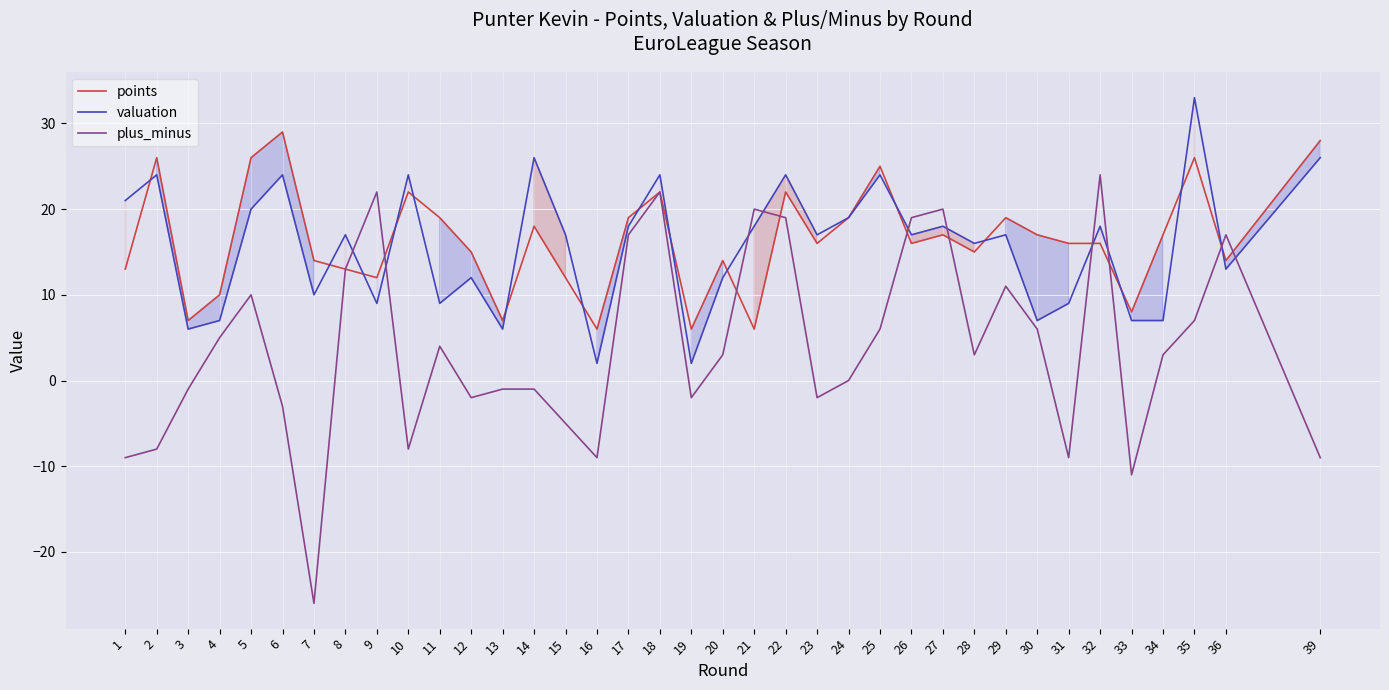

Which label corresponds to the largest value in the chart?

35